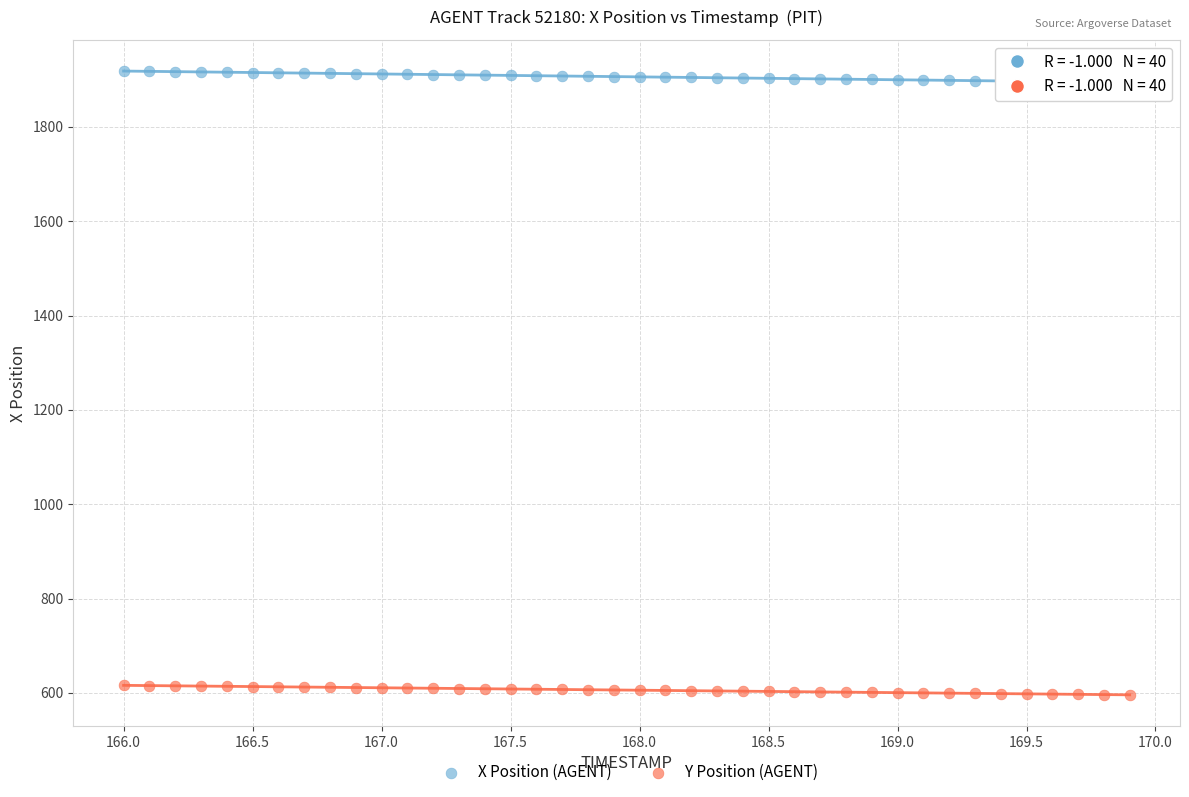

Across all data points, what is the range of Y values (max minus min)?

1322.8